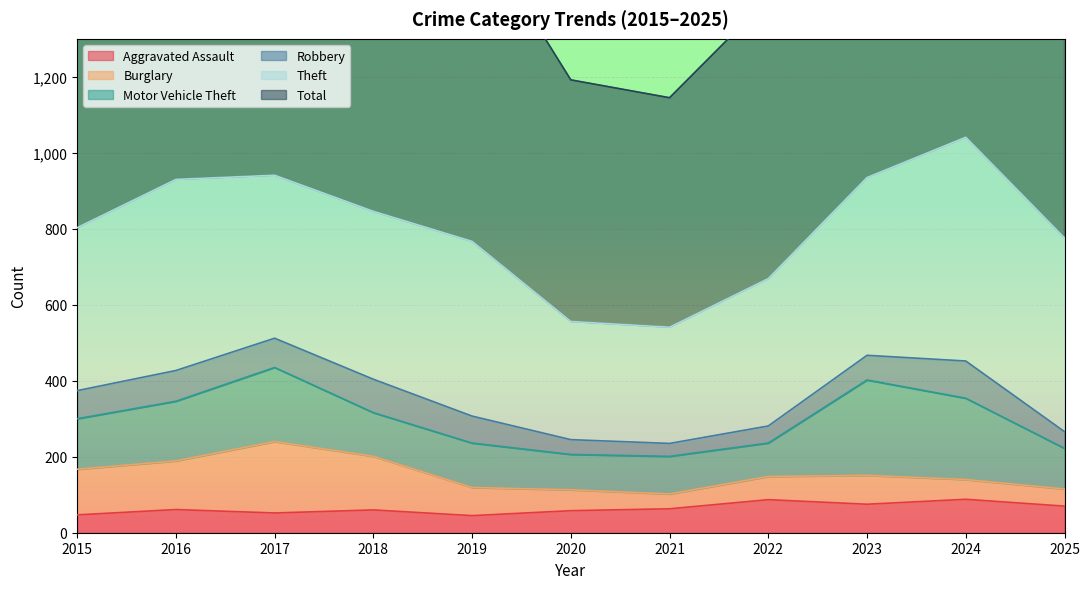

Reading left to right, what are all the values shown in this chart?

Aggravated Assault: 2015=47	2016=61	2017=52	2018=60	2019=45	2020=58	2021=63	2022=87	2023=75	2024=88	2025=70
Burglary: 2015=120	2016=128	2017=188	2018=141	2019=74	2020=55	2021=39	2022=61	2023=76	2024=52	2025=45
Motor Vehicle Theft: 2015=133	2016=157	2017=195	2018=115	2019=117	2020=93	2021=99	2022=88	2023=251	2024=214	2025=107
Robbery: 2015=74	2016=81	2017=77	2018=88	2019=71	2020=39	2021=34	2022=45	2023=65	2024=98	2025=44
Theft: 2015=429	2016=503	2017=429	2018=442	2019=460	2020=311	2021=306	2022=388	2023=468	2024=589	2025=510
Total: 2015=879	2016=1010	2017=1013	2018=901	2019=842	2020=636	2021=604	2022=737	2023=1008	2024=1135	2025=849